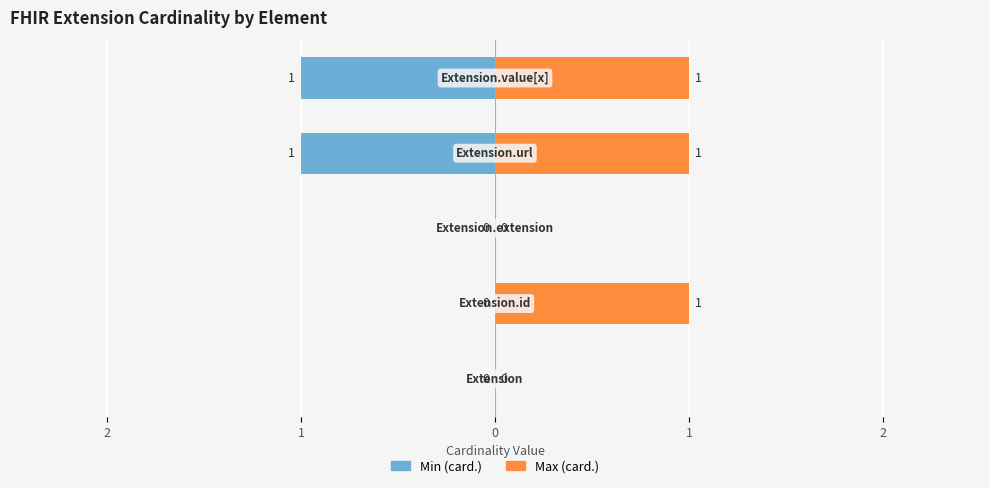

Rank the series at 2 from lowest to highest value.

Min (card.), Max (card.)